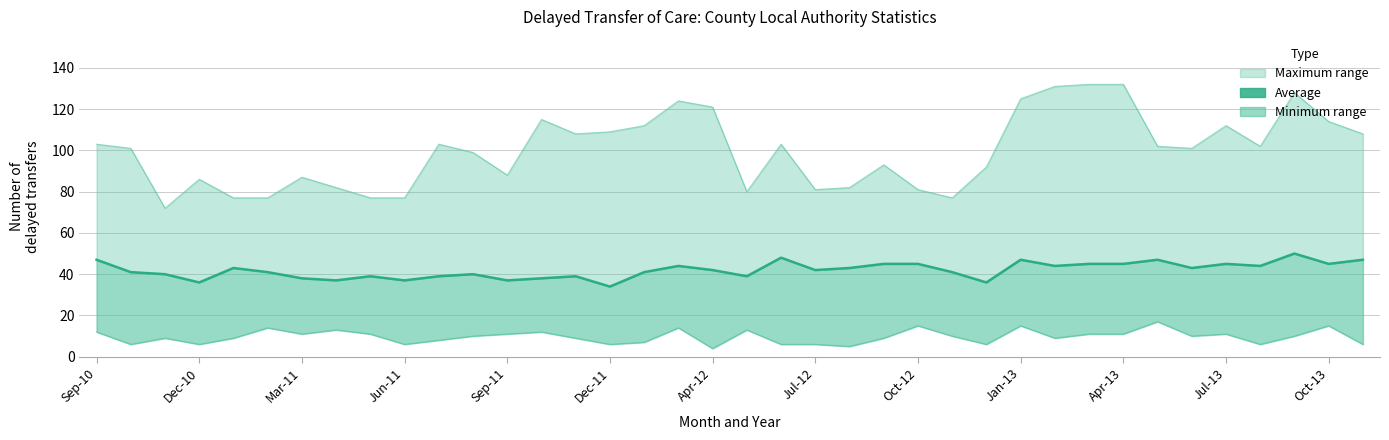

Rank the series by their maximum value, from lowest to highest.

Minimum, Average, Maximum